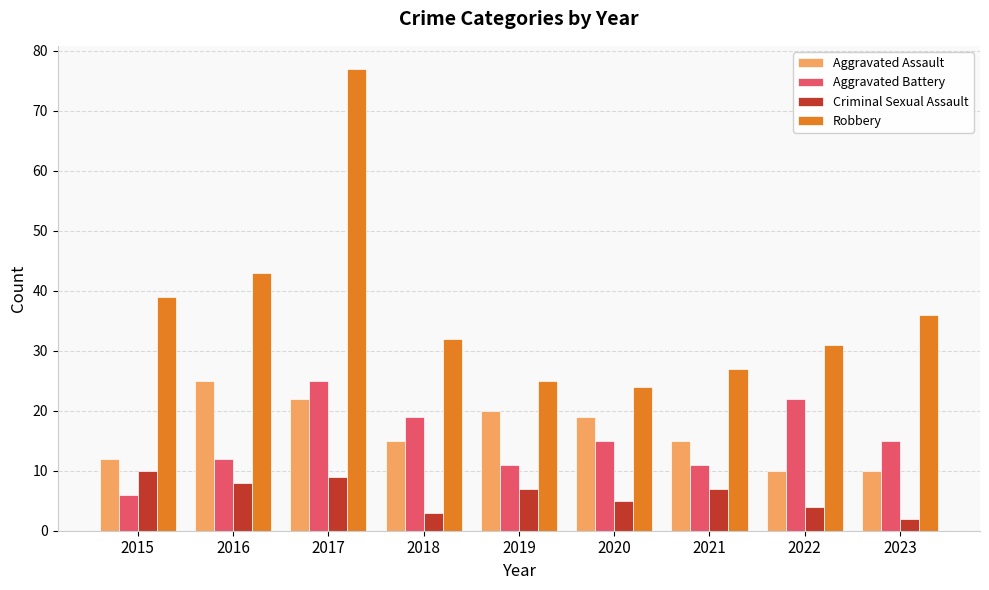

How many values in the Aggravated Battery series are below 15?

4